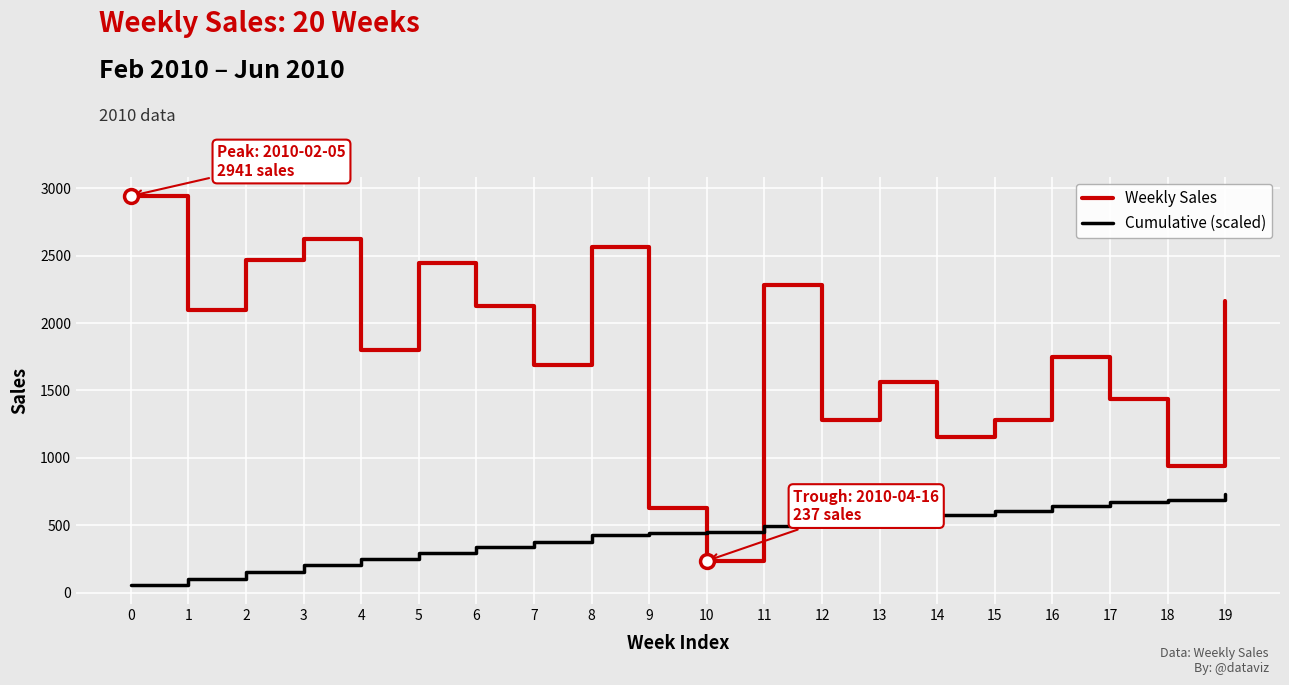

Which series has the widest spread of values?

Weekly Sales